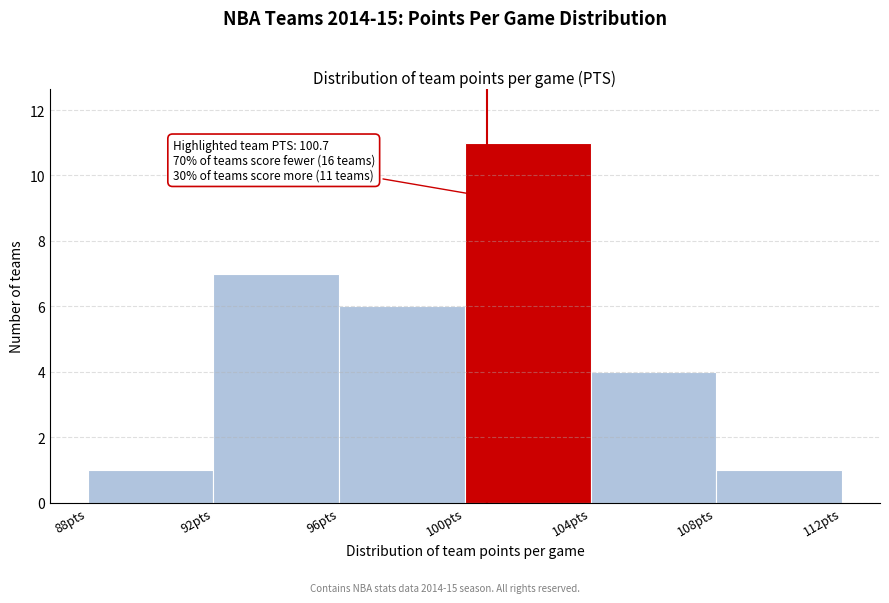

Which range on the x-axis has the tallest bar?

100 to 104